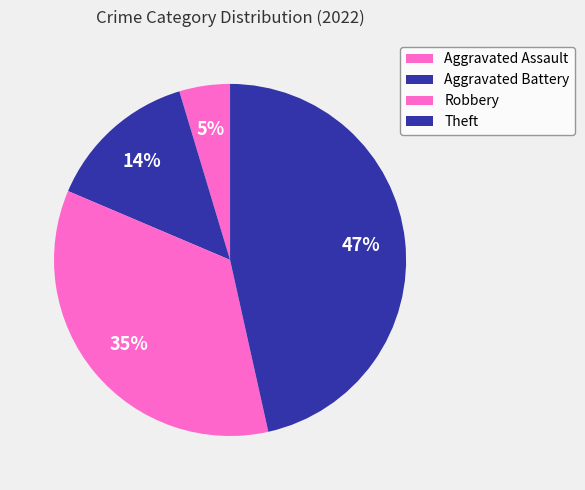

How many slices are in this pie chart?

4